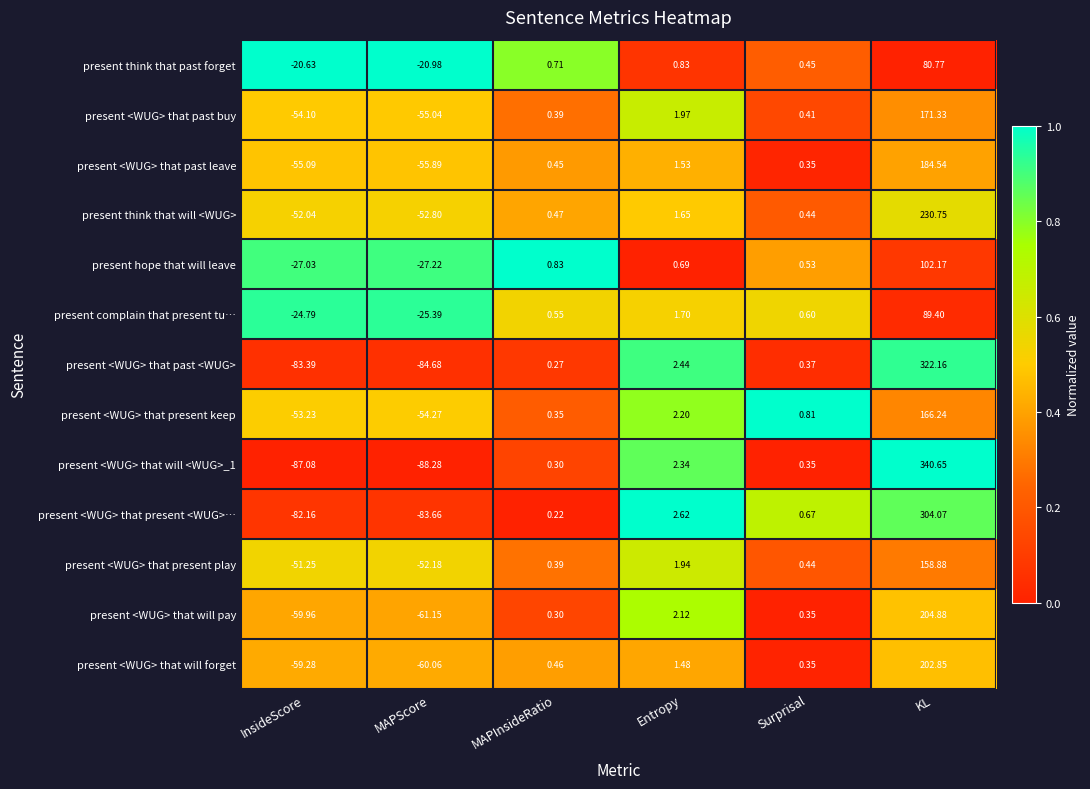

What is the total value across all series at Entropy?

23.5